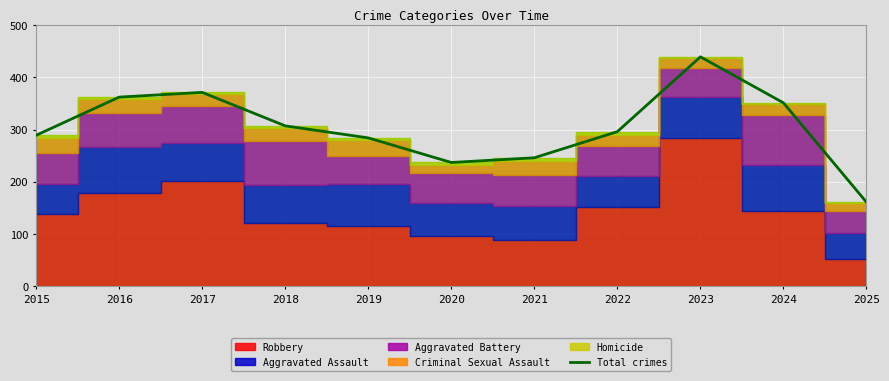

Does the chart display data point markers on the line(s)?

No